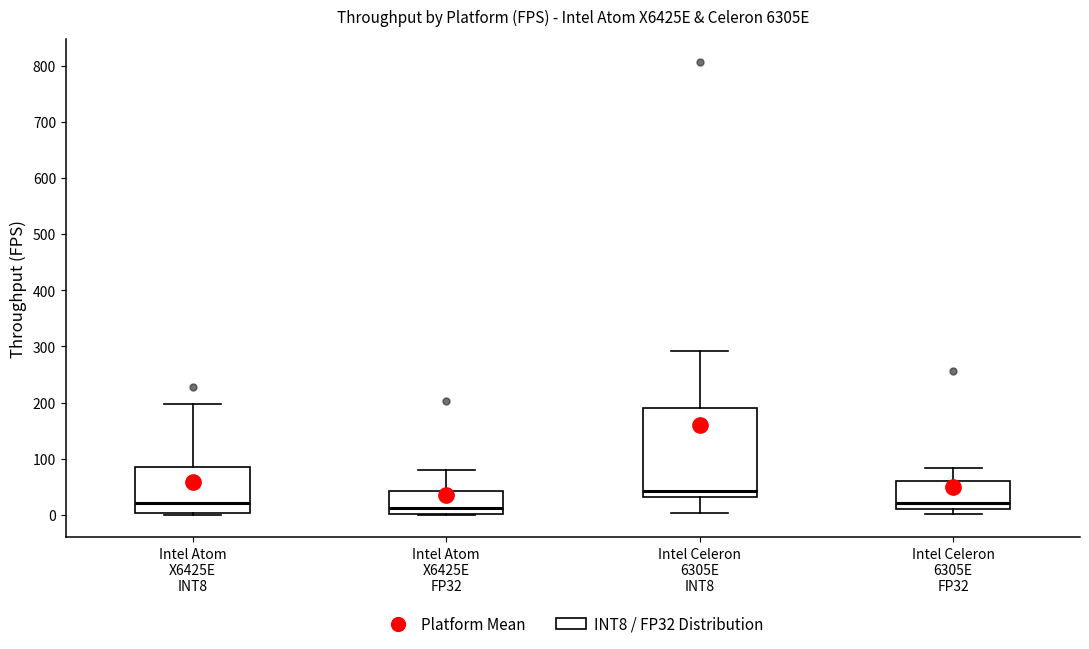

Which box is the tallest, from its lower edge to its upper edge?

Intel Celeron 6305E INT8